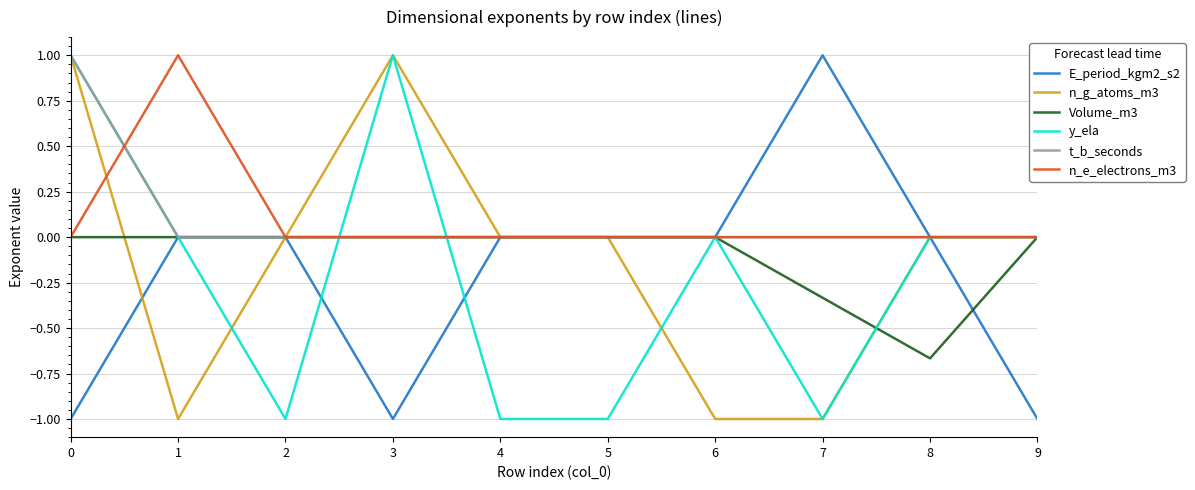

What are all the series names shown in the legend?

E_period_kgm2_s2, n_g_atoms_m3, Volume_m3, y_ela, t_b_seconds, n_e_electrons_m3